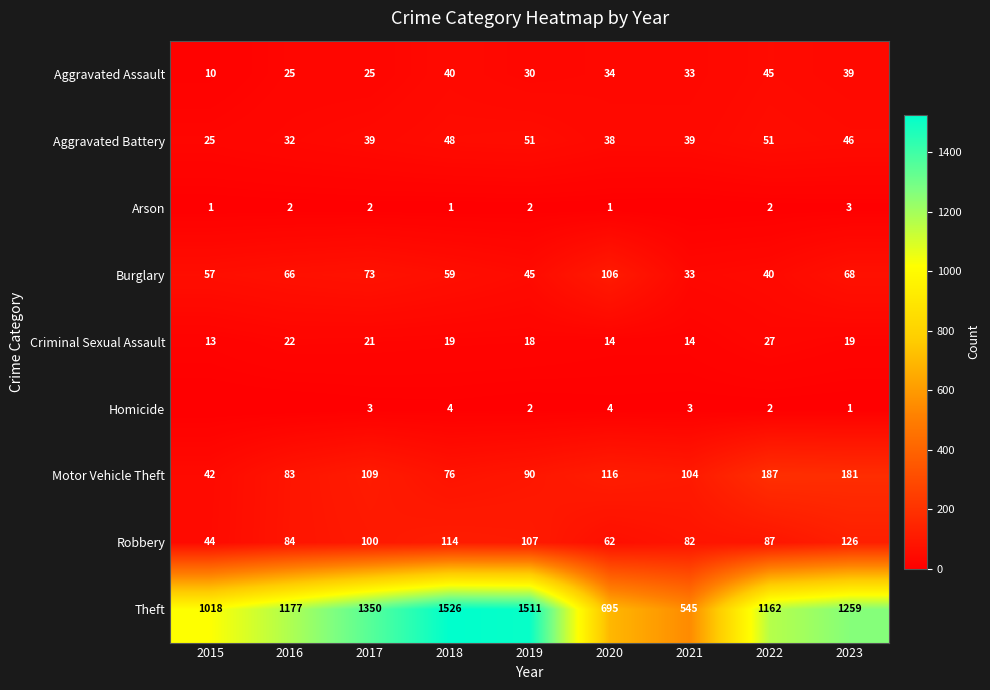

True or false: Robbery has a value of 54 at 2018.

False